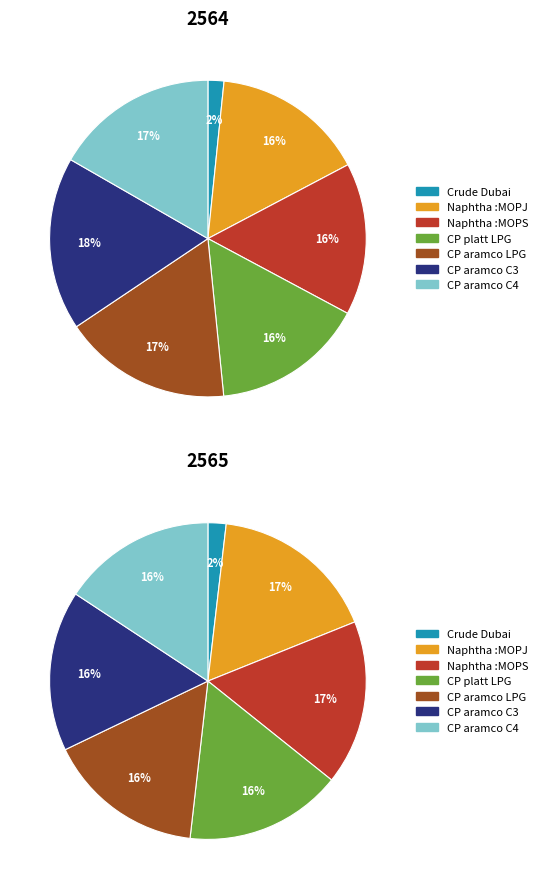

Is there any slice that represents more than half of the pie?

No